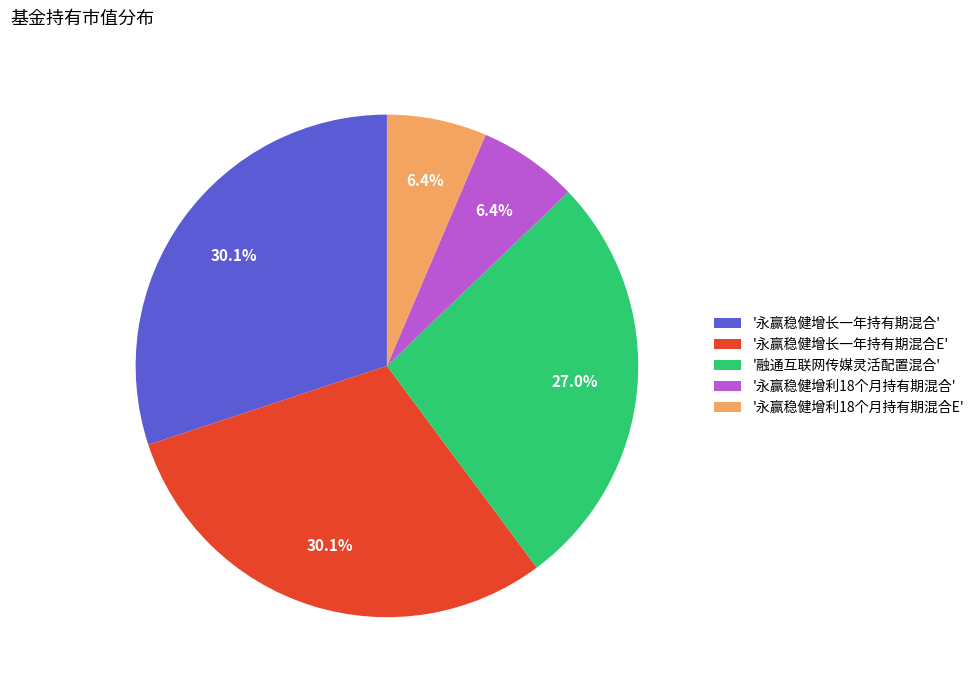

What is the total percentage of '永赢稳健增利18个月持有期混合E' and '永赢稳健增利18个月持有期混合'?

12.8%